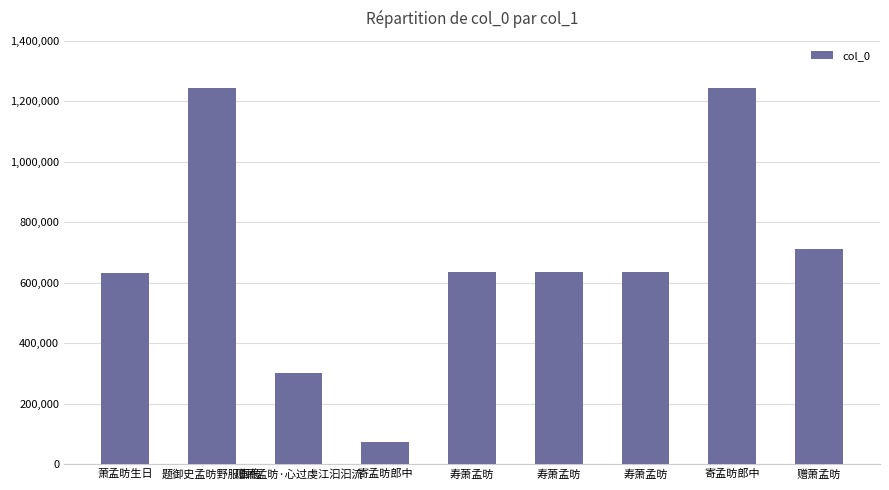

What is the change in value from 赠萧孟昉·心过虔江汩汩流 to 寿萧孟昉?

+332928